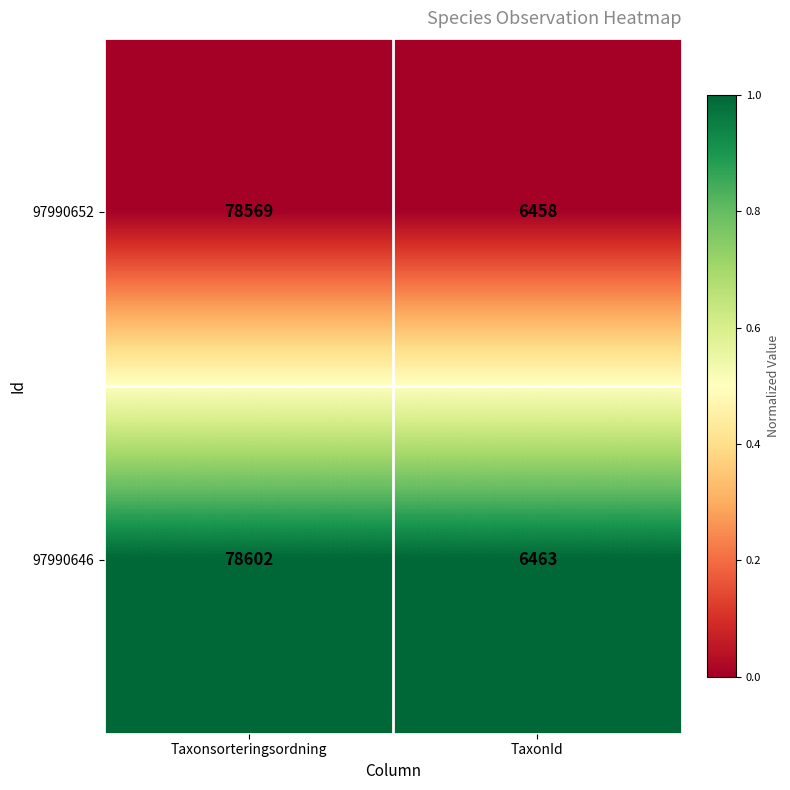

Reading right to left, what are all the values shown in this chart?

97990652: TaxonId=6458	Taxonsorteringsordning=78569
97990646: TaxonId=6463	Taxonsorteringsordning=78602